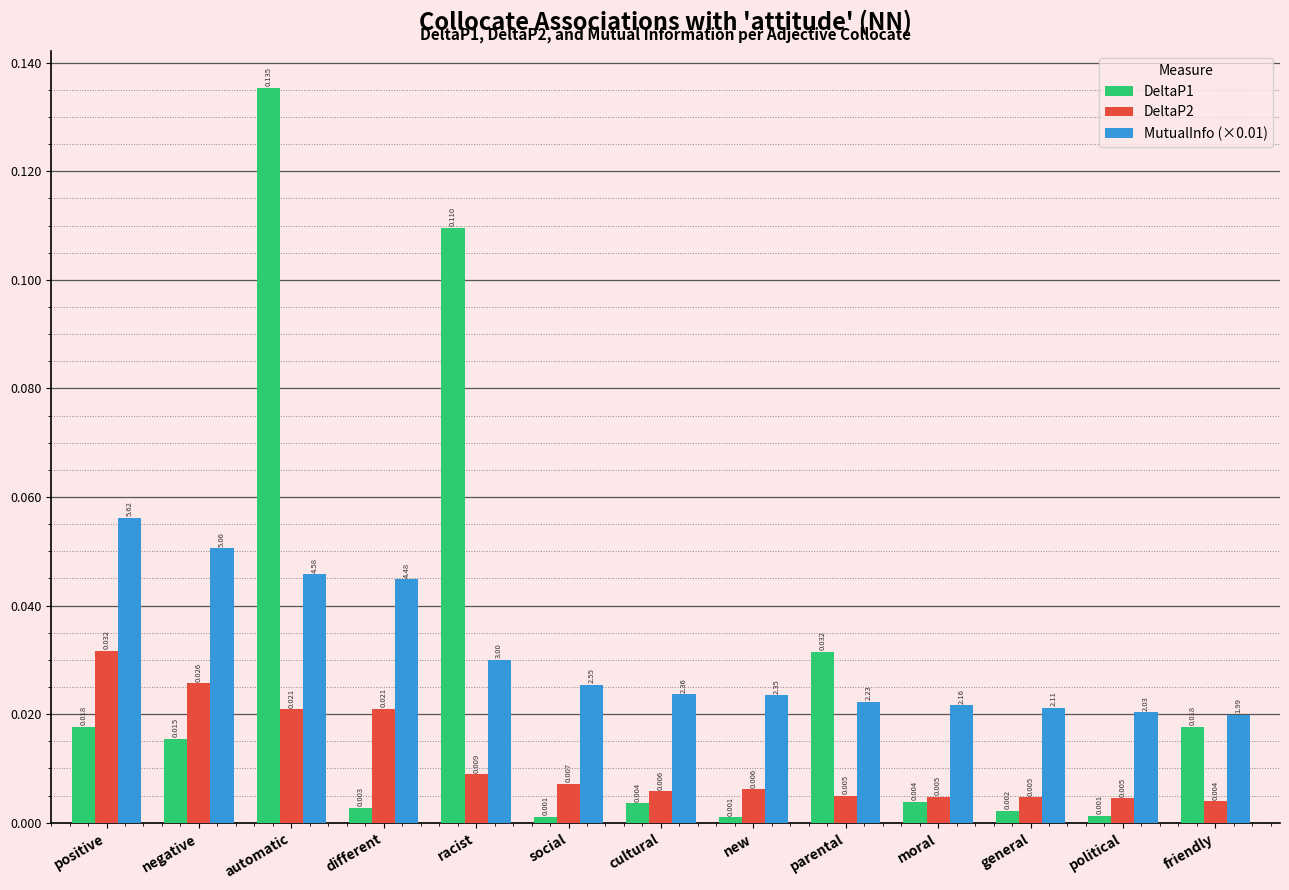

At which label does MutualInfo (×0.01) reach its peak?

positive